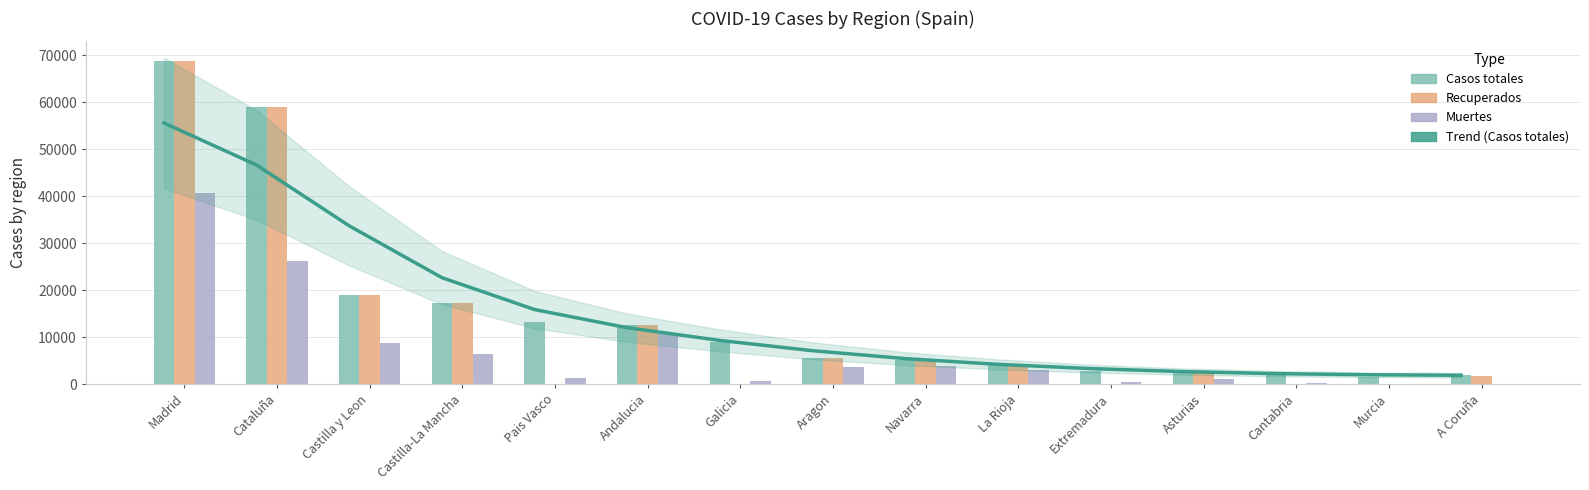

What is the label of the 15th bar from the right?

Madrid